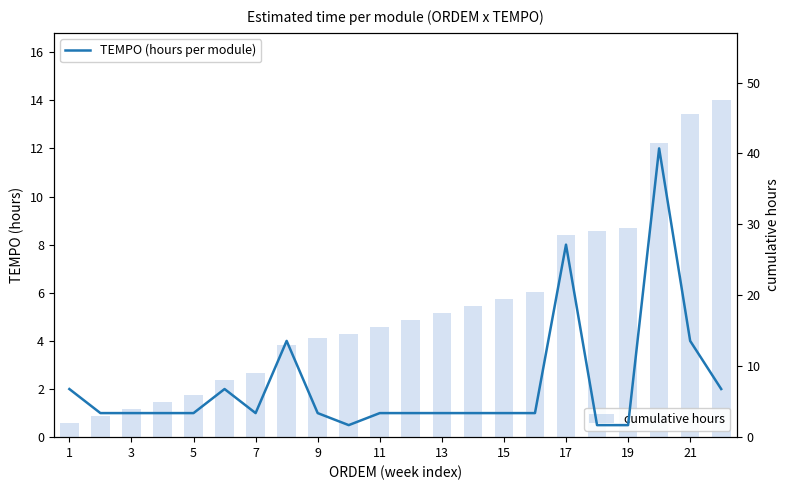

What is the lowest value of the cumulative hours series?

2.0